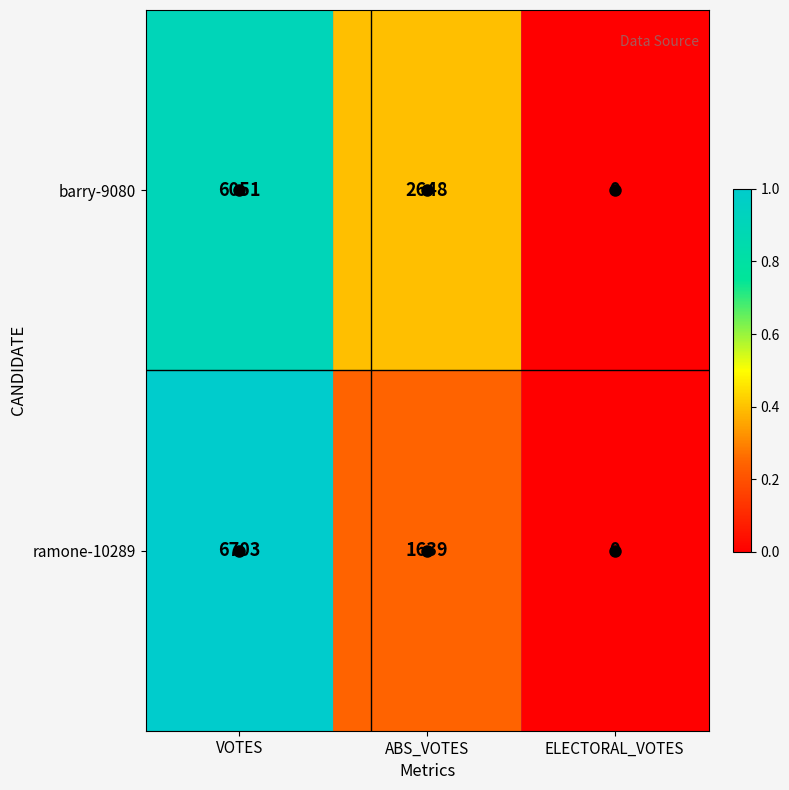

Which label corresponds to the largest value in the chart?

VOTES